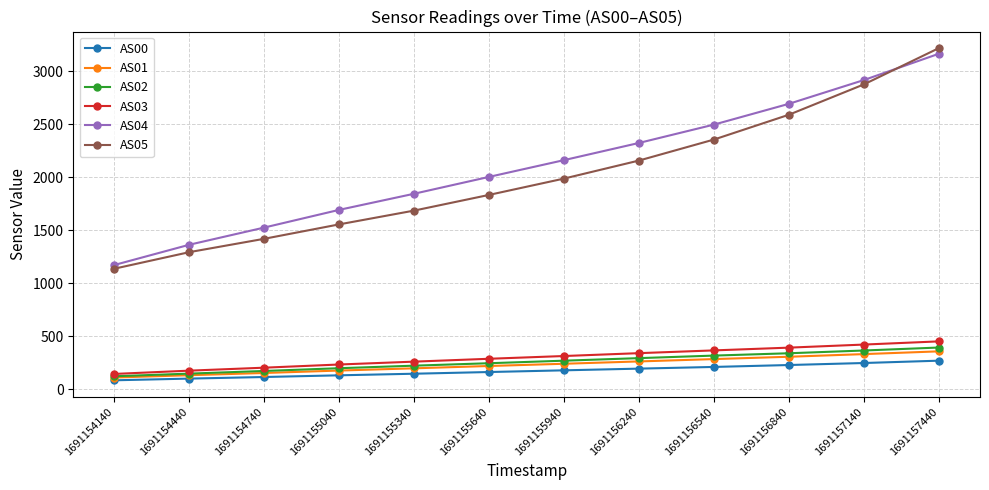

Which series has the largest range (max minus min)?

AS05